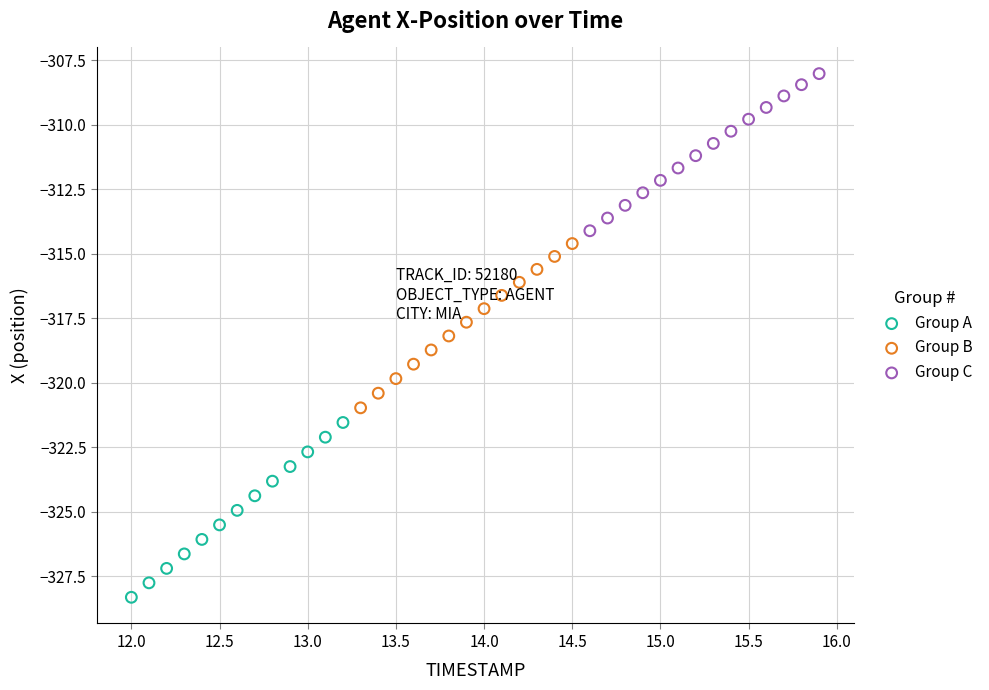

Which series reaches the maximum Y coordinate?

Group C